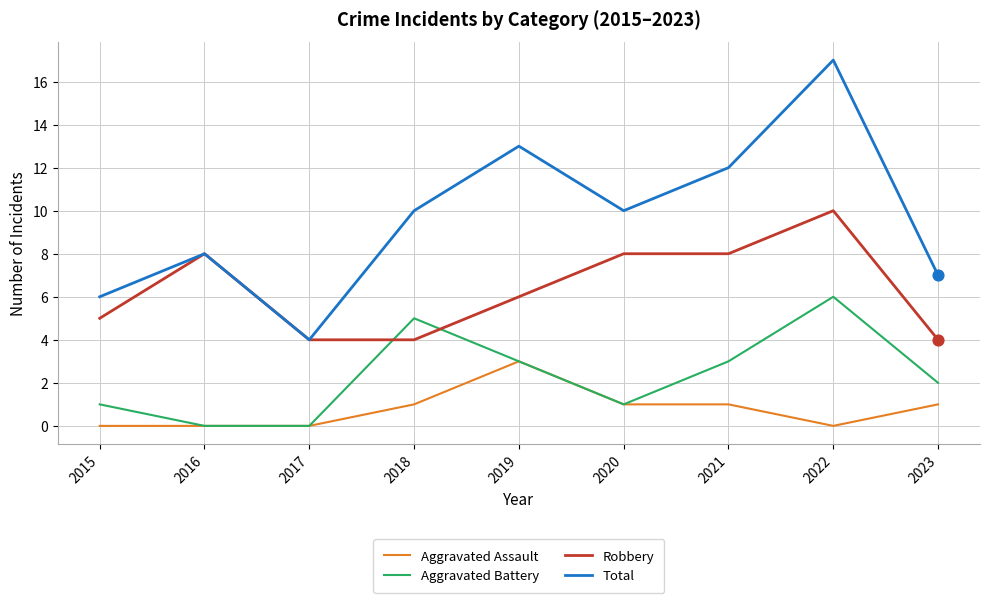

Between 2020 and 2023, which series saw the biggest shift?

Robbery